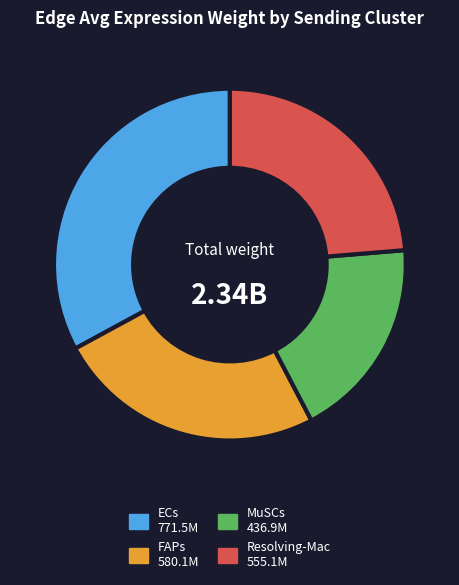

Is the sum of MuSCs and ECs greater than half?

Yes